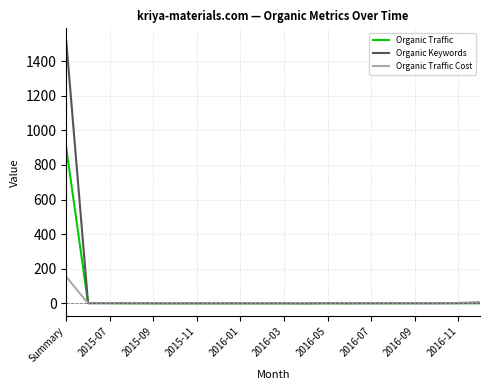

What is the maximum value shown in the chart?

1514